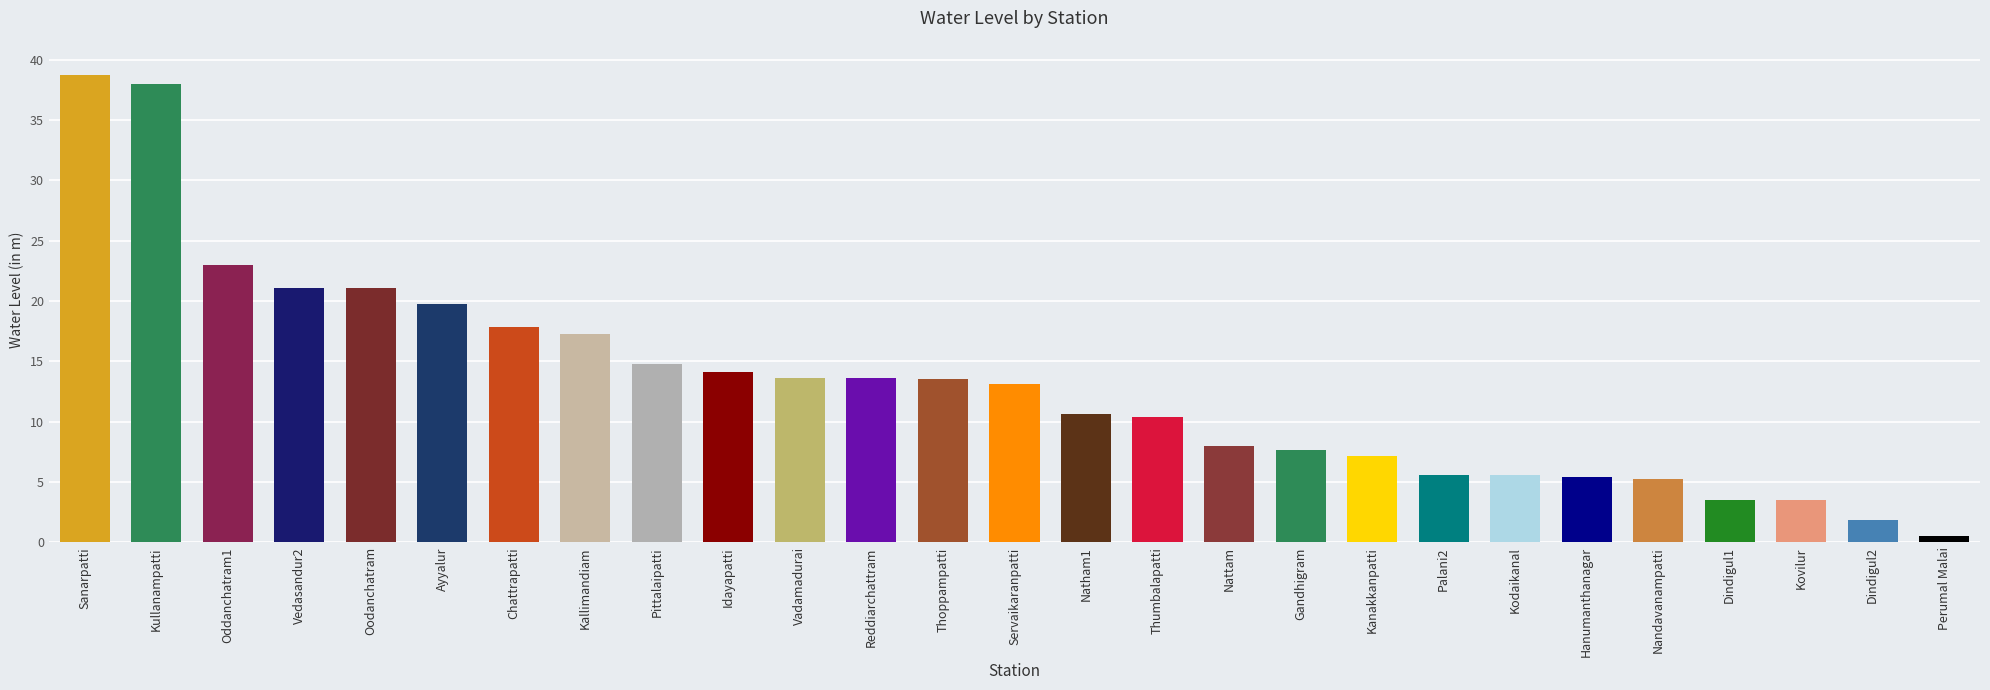

What is the sum of the values at Servaikaranpatti and Dindigul2?

14.9